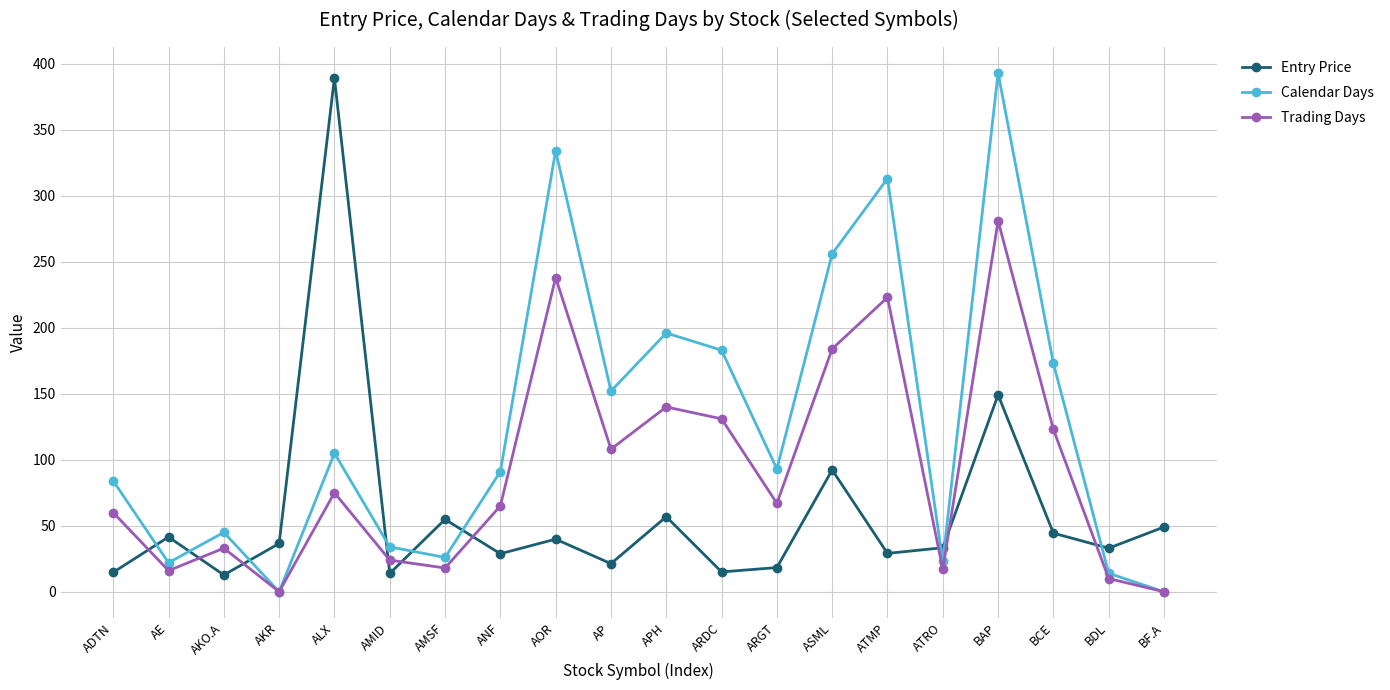

Is this an area chart (filled region under the line)?

No